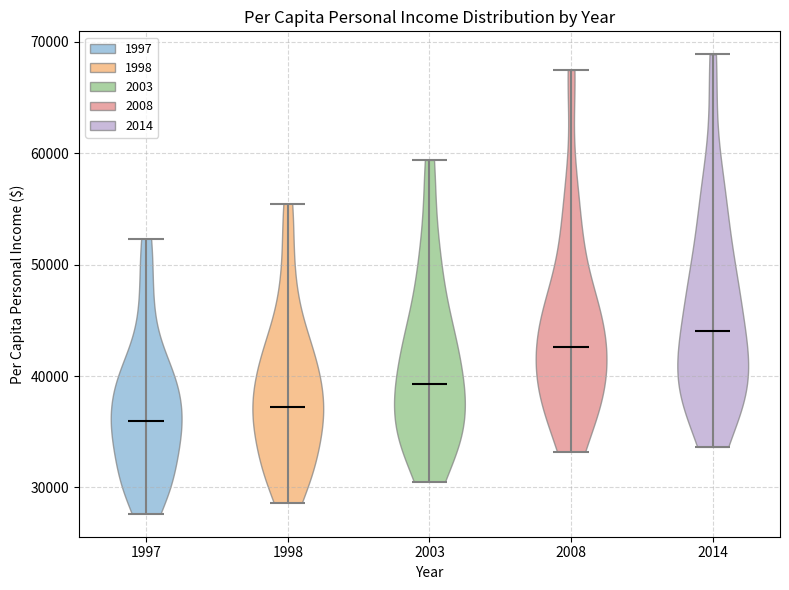

What is the lowest point the violin at x = 2014 reaches on the y-axis? The values are not printed on the chart, so give them approximately, as read against the axis.

34000